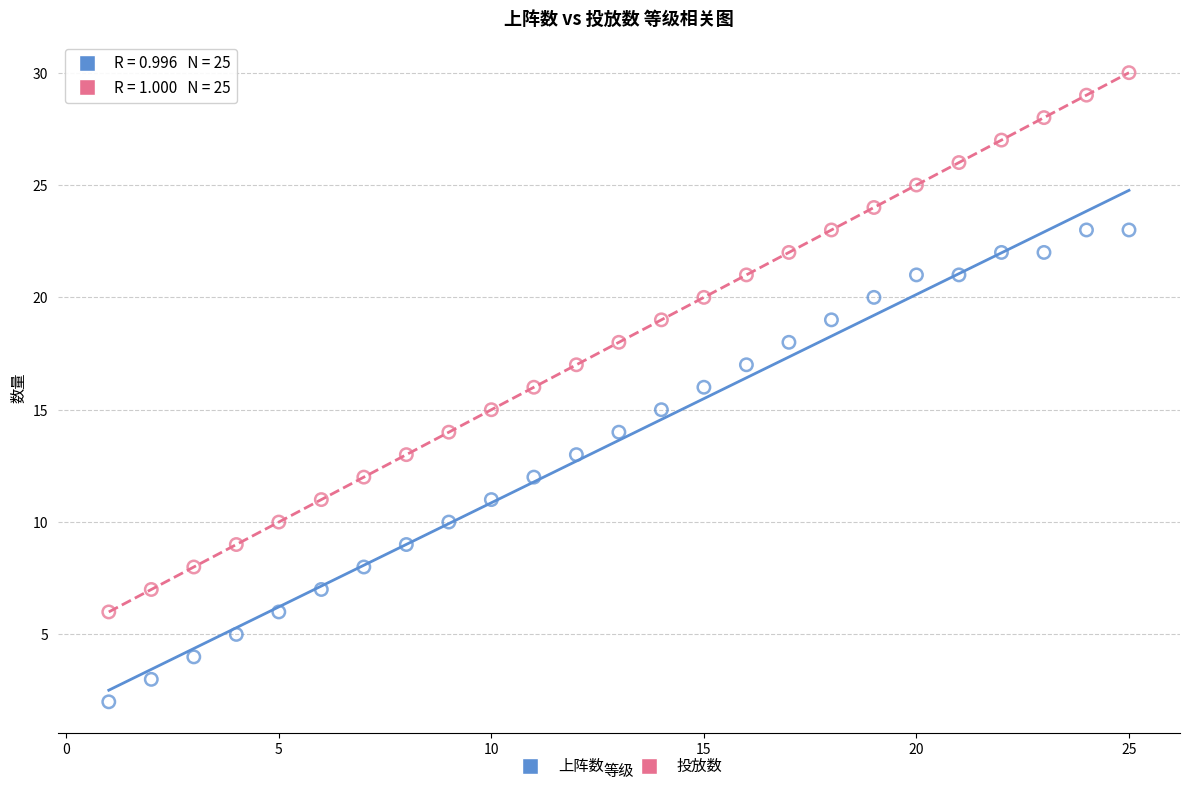

Which series has the widest spread of Y values?

投放数